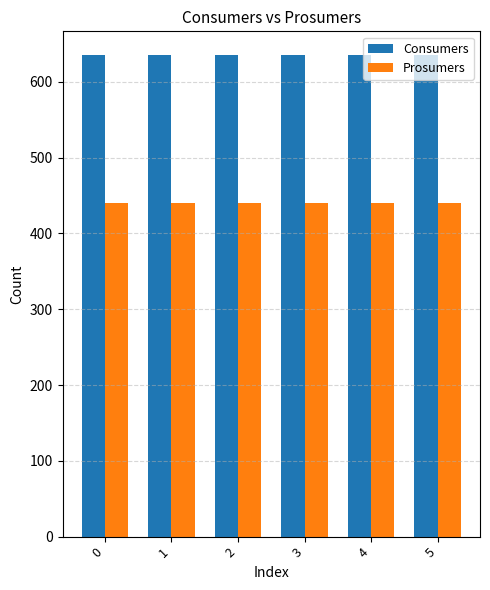

What is the sum of all Prosumers values?

2640